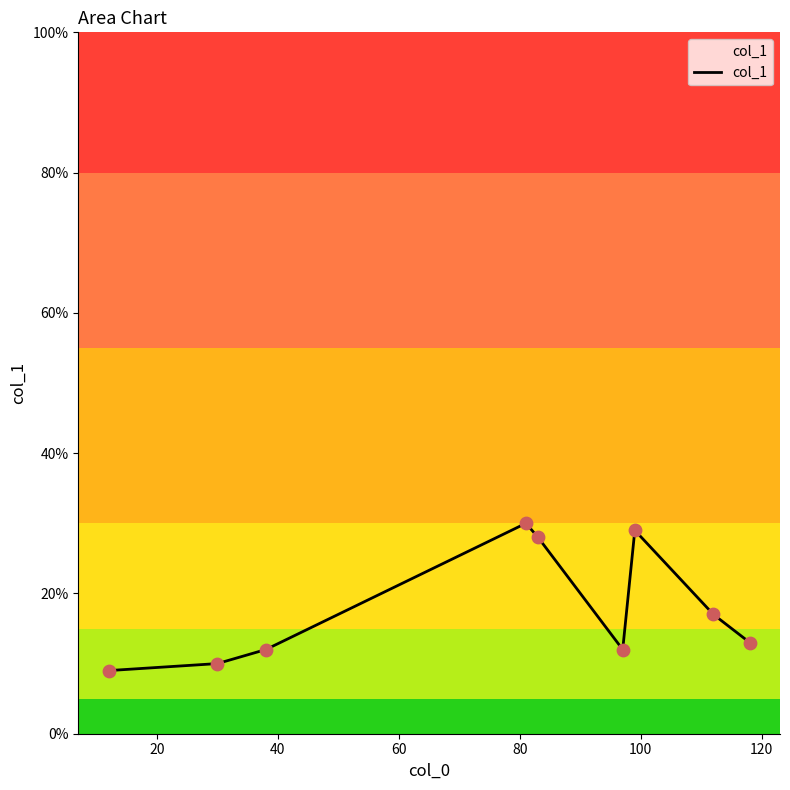

What is the smallest value displayed?

9